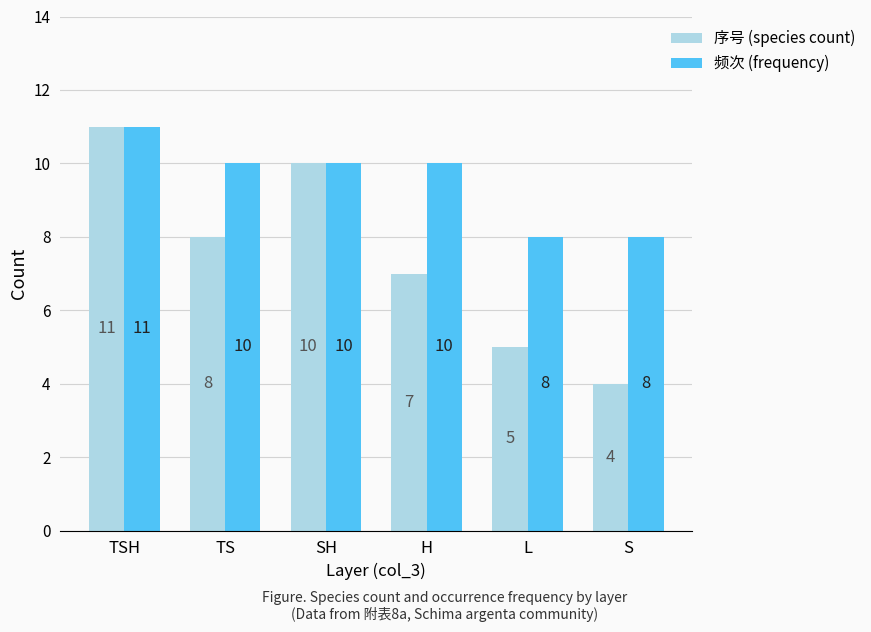

List the series in order of their overall mean, lowest first.

序号 (species count), 频次 (frequency)